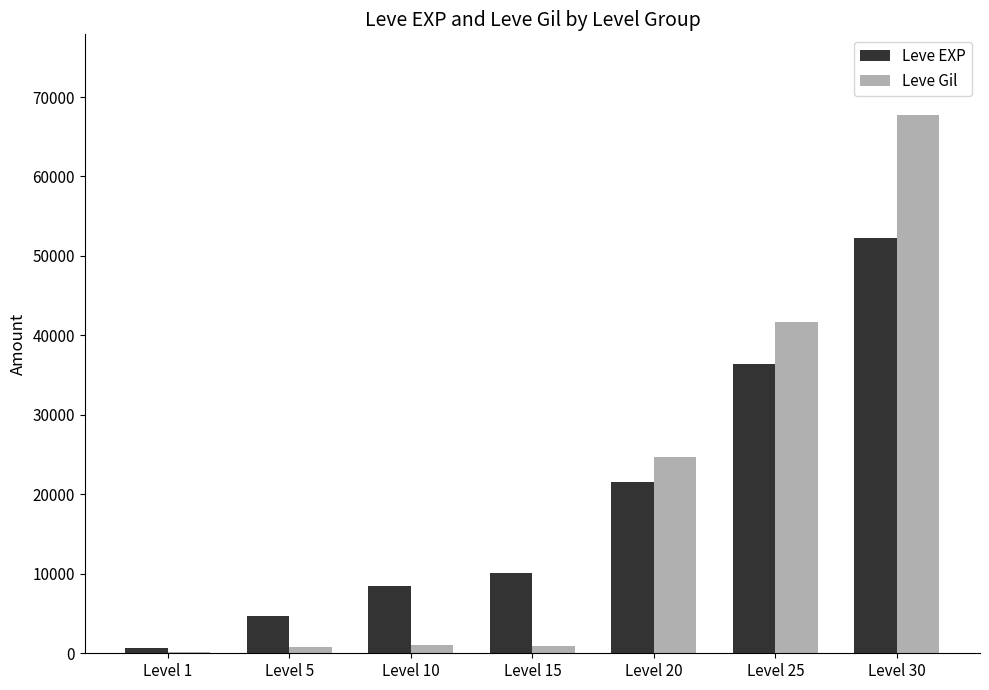

Is it true that Leve Gil equals 24710 at Level 20?

True